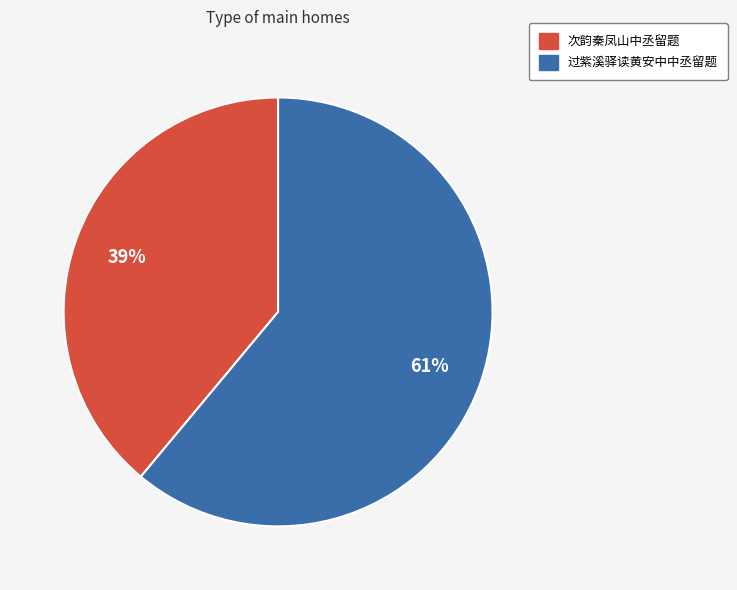

What is the ratio of the value at 次韵秦凤山中丞留题 to the value at 过紫溪驿读黄安中中丞留题?

0.6